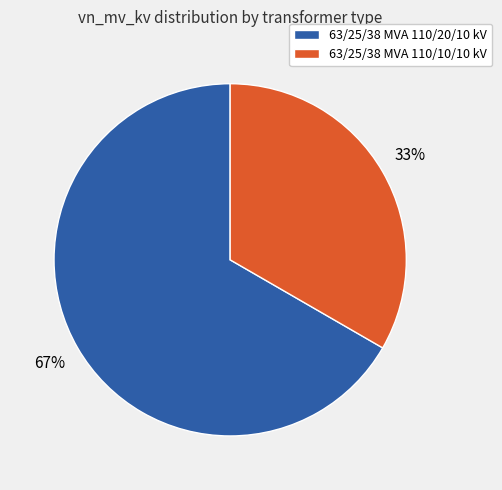

Which slice is the smallest?

63/25/38 MVA 110/10/10 kV